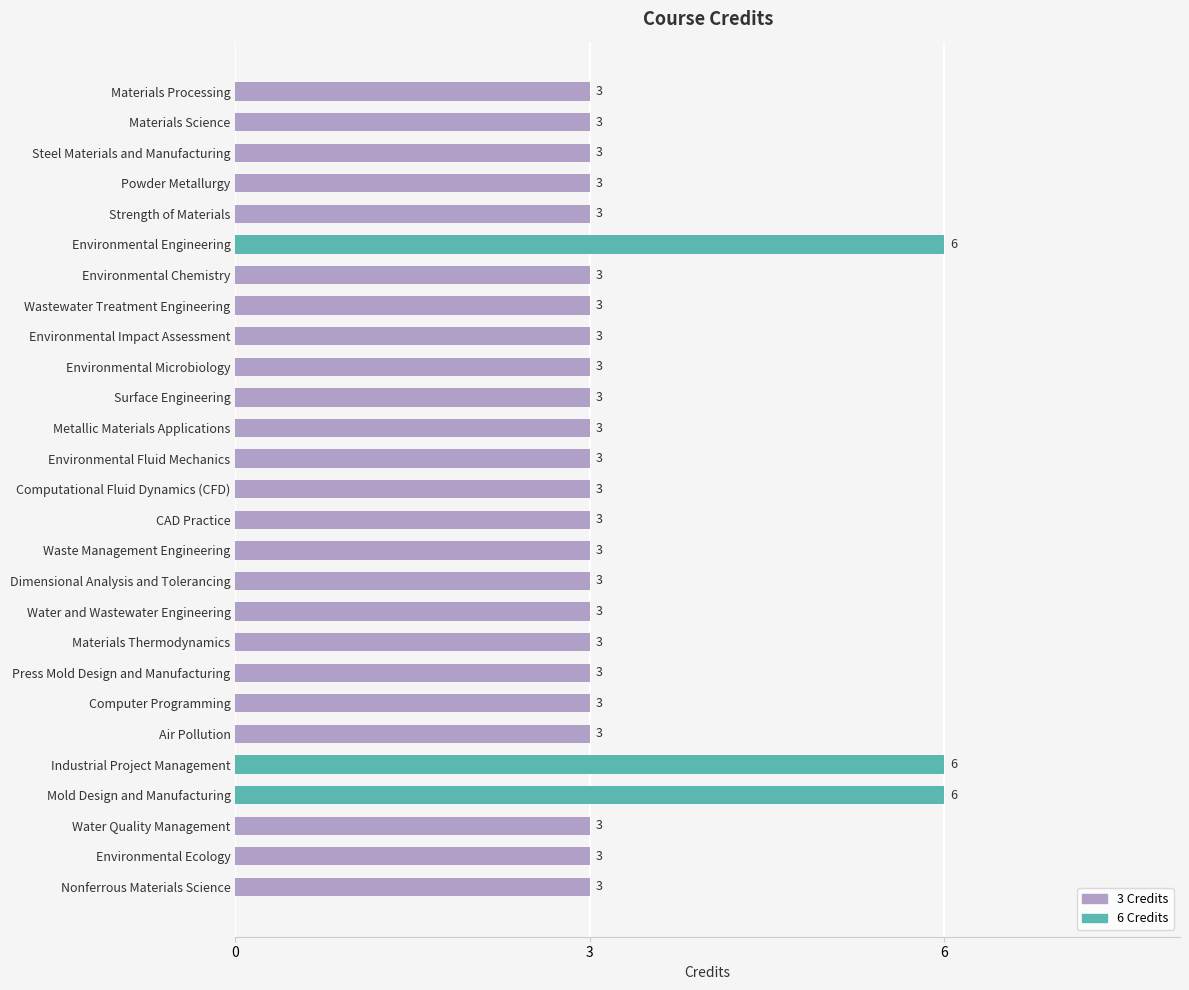

The value at Metallic Materials Applications is 3. True or false?

True